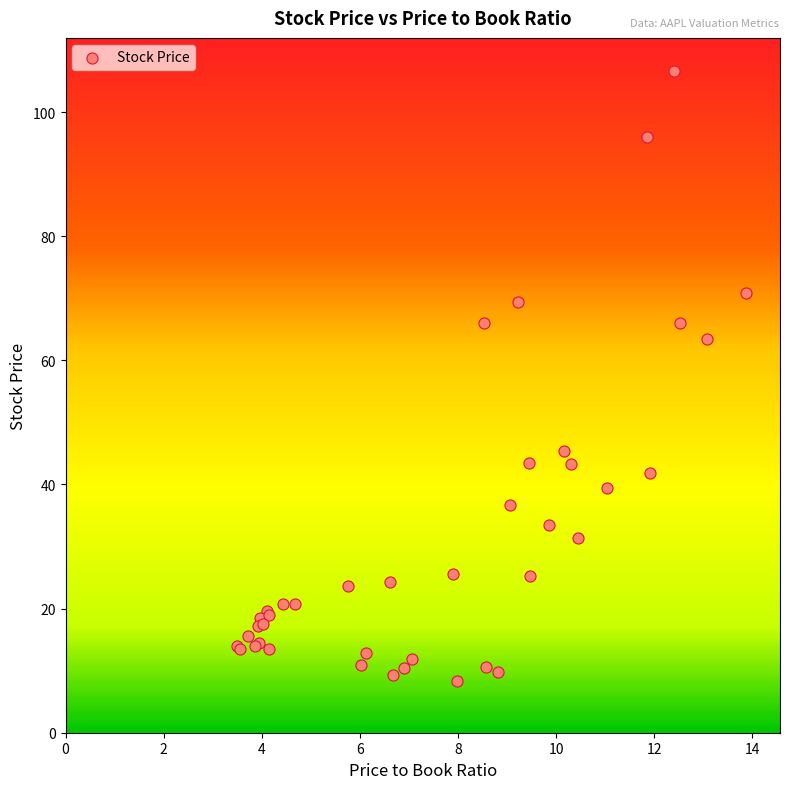

What Y value in the scatter plot is closest to 57?

63.5